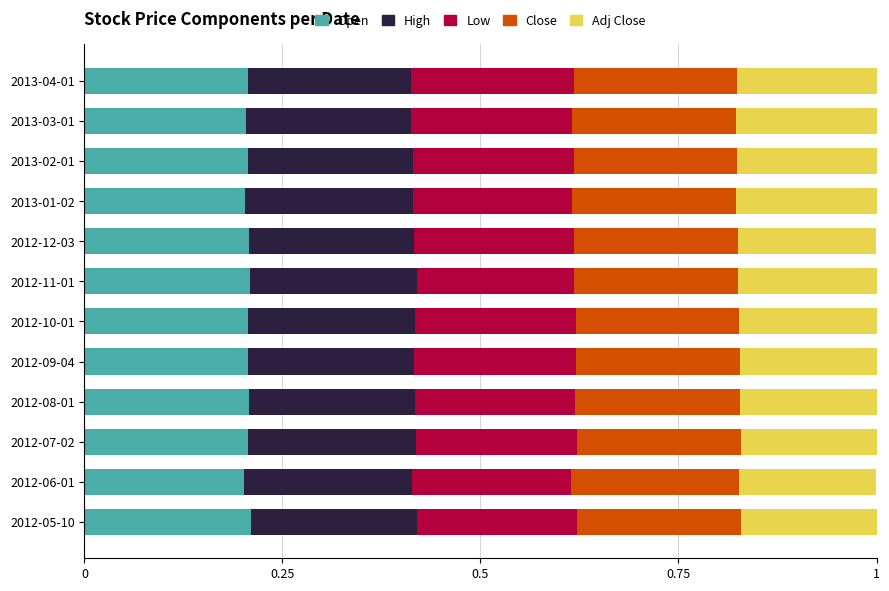

What is the sum of all Open values?

2.5